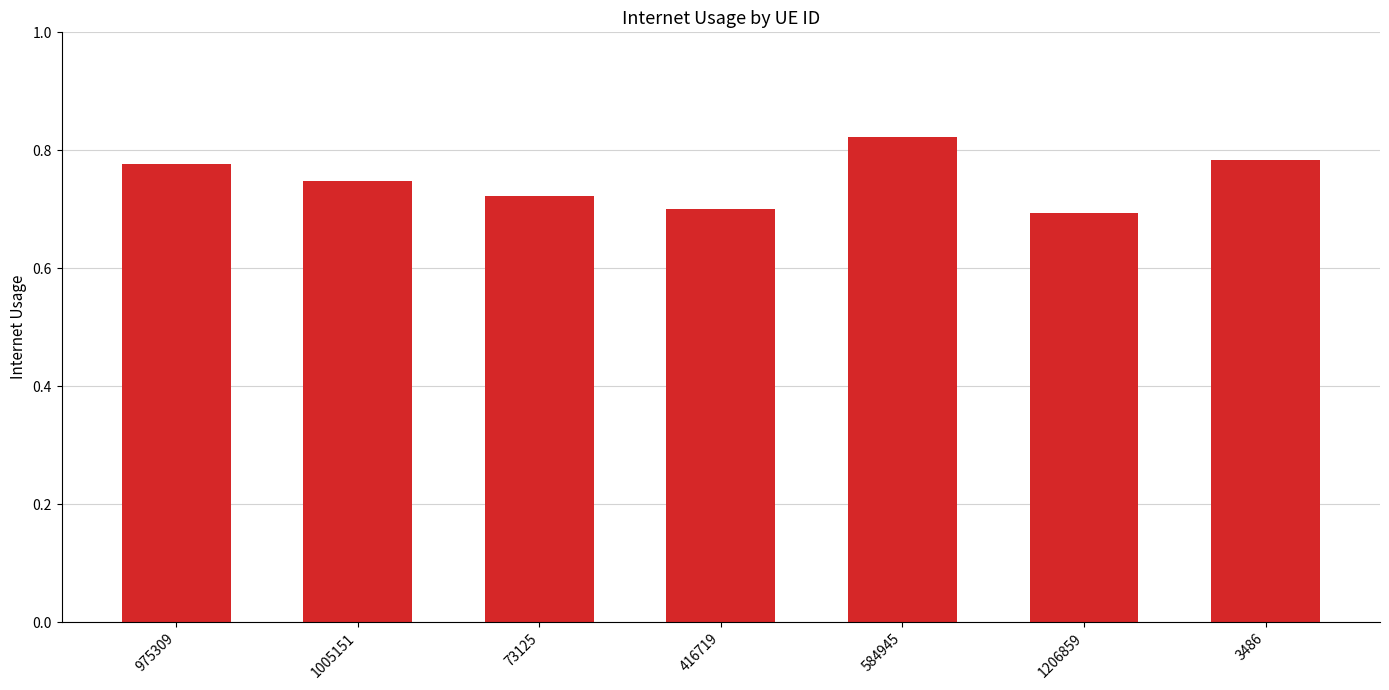

How many values are between 0 and 1?

7